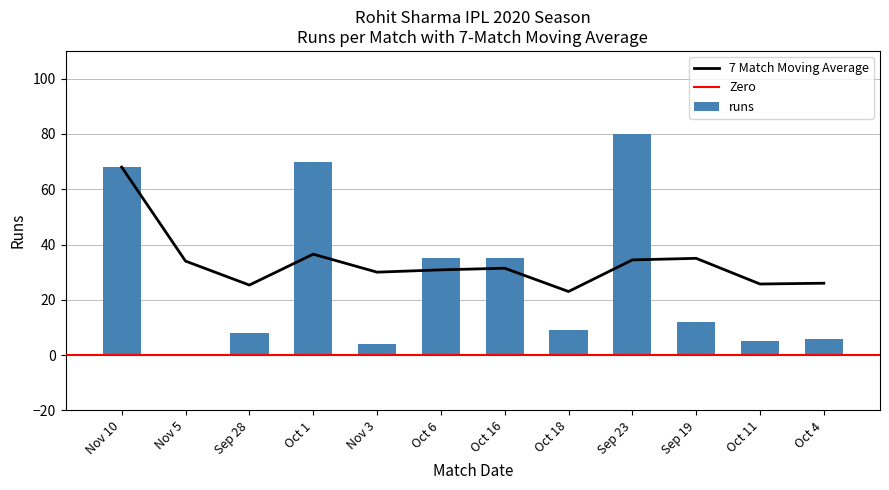

The value of balls at Nov 3 is 2.7. True or false?

False